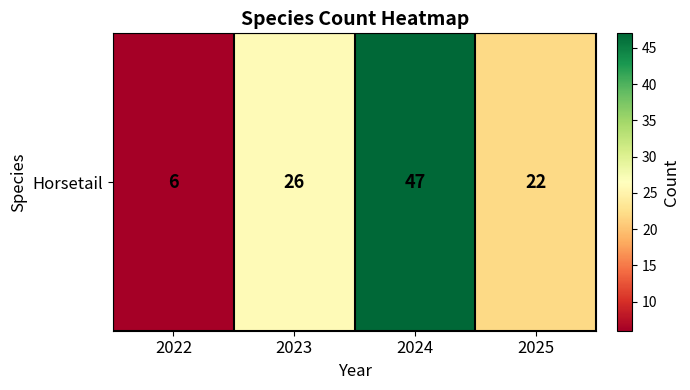

What value does the data have at 2023, to the nearest 5?

25